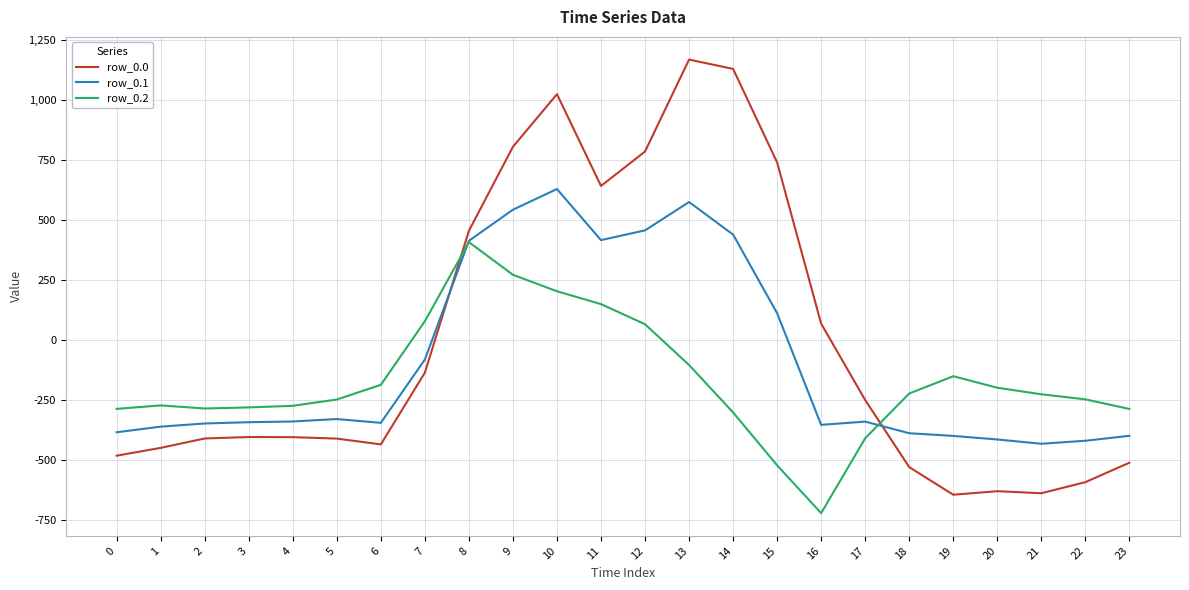

Which series has the widest spread of values?

row_0.0